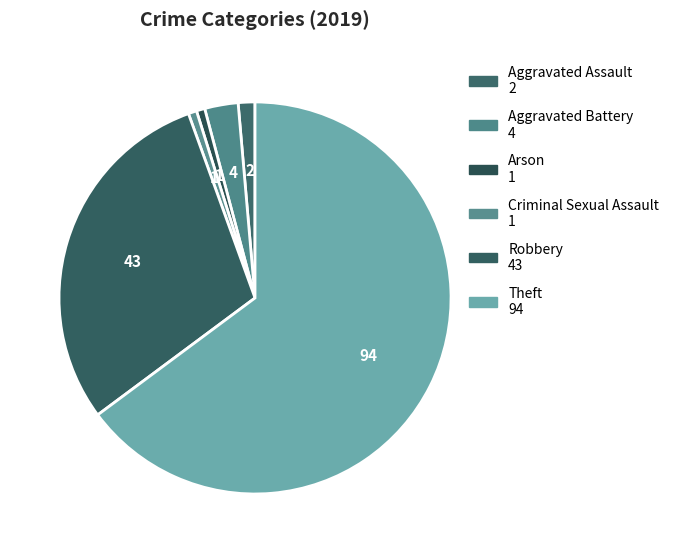

Between Arson and Aggravated Battery, which is larger?

Aggravated Battery